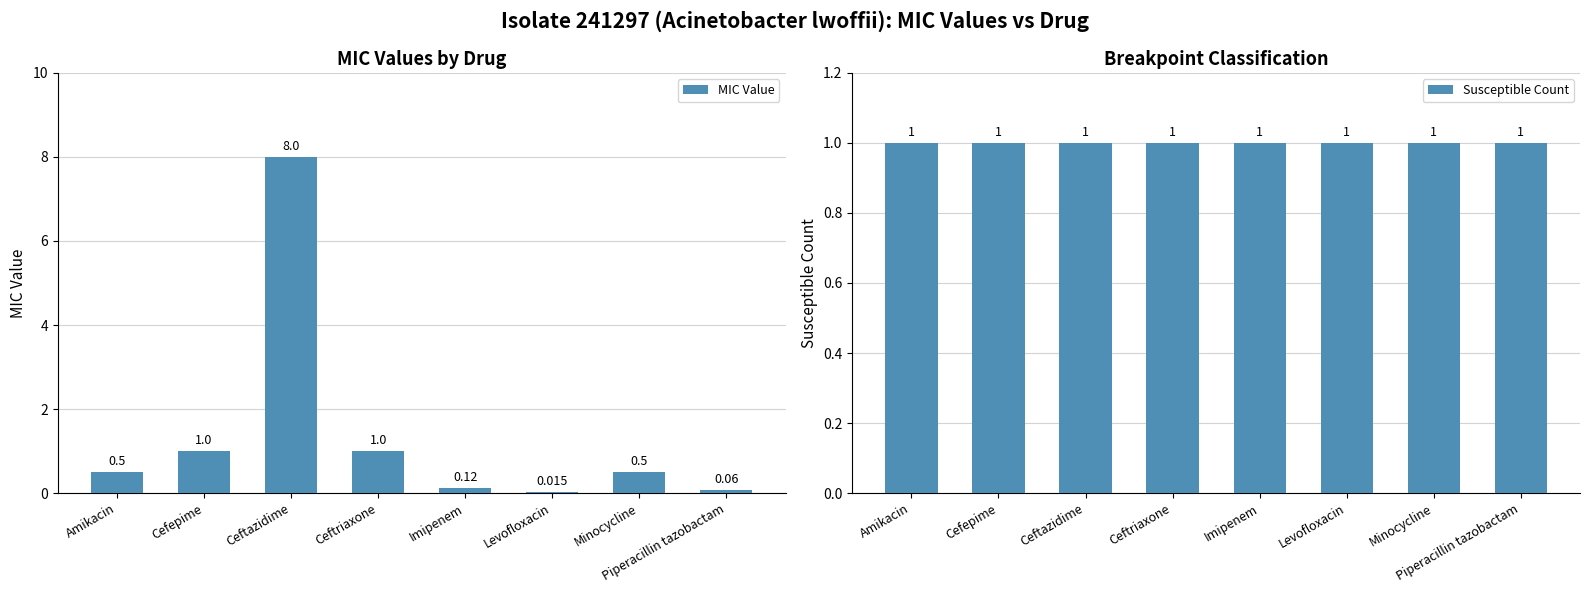

List the series in order of their overall mean, lowest first.

Susceptible Count, MIC Value